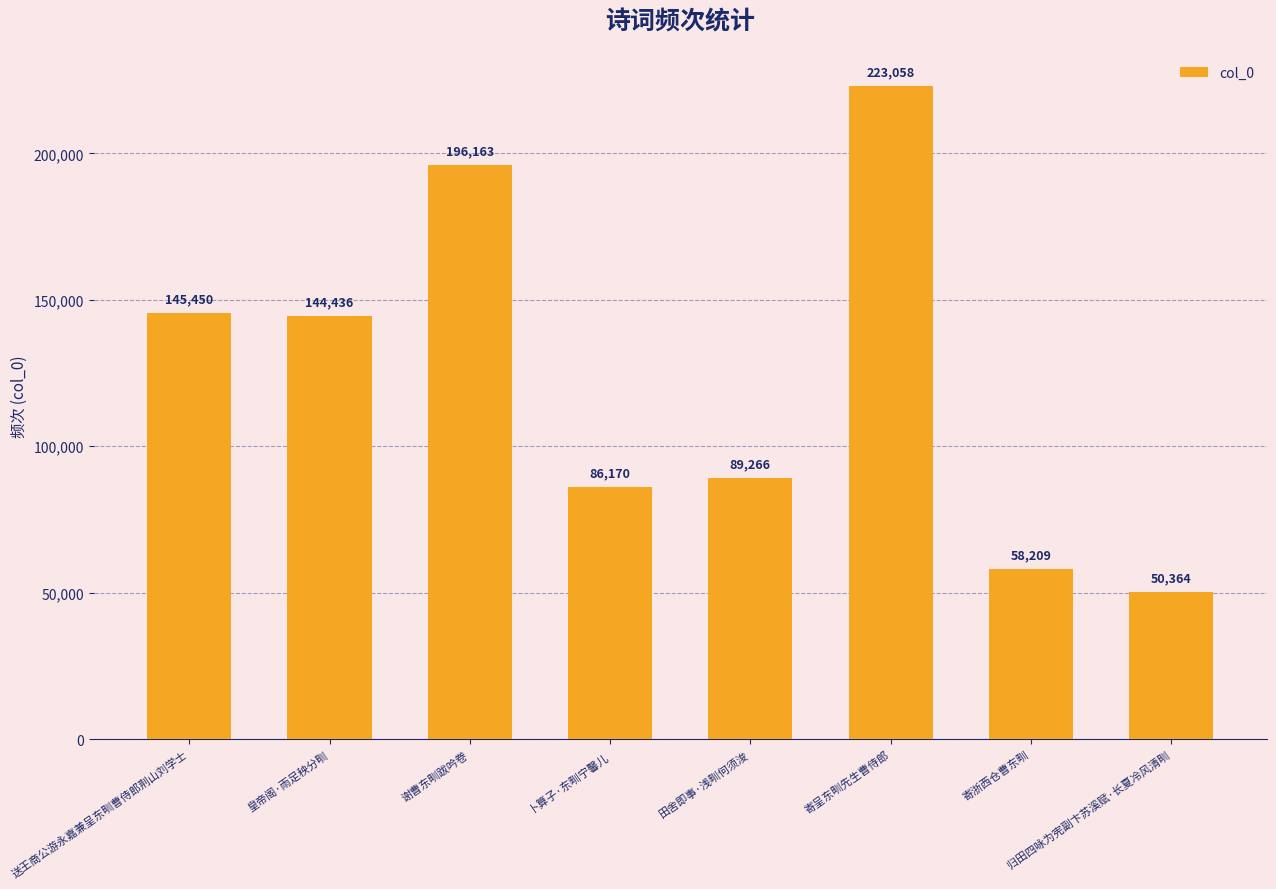

What position from the right is 田舍即事·浅甽何须浚?

4